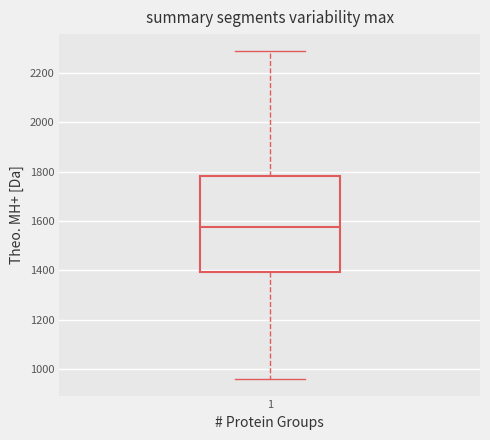

Transcribe this box plot: give where the median line is, the range the box spans, and where the two whiskers end, as read against the y-axis. The values are not printed on the chart, so give them approximately, as read against the axis.

median 1580, box 1400 to 1780, whiskers 960 to 2300